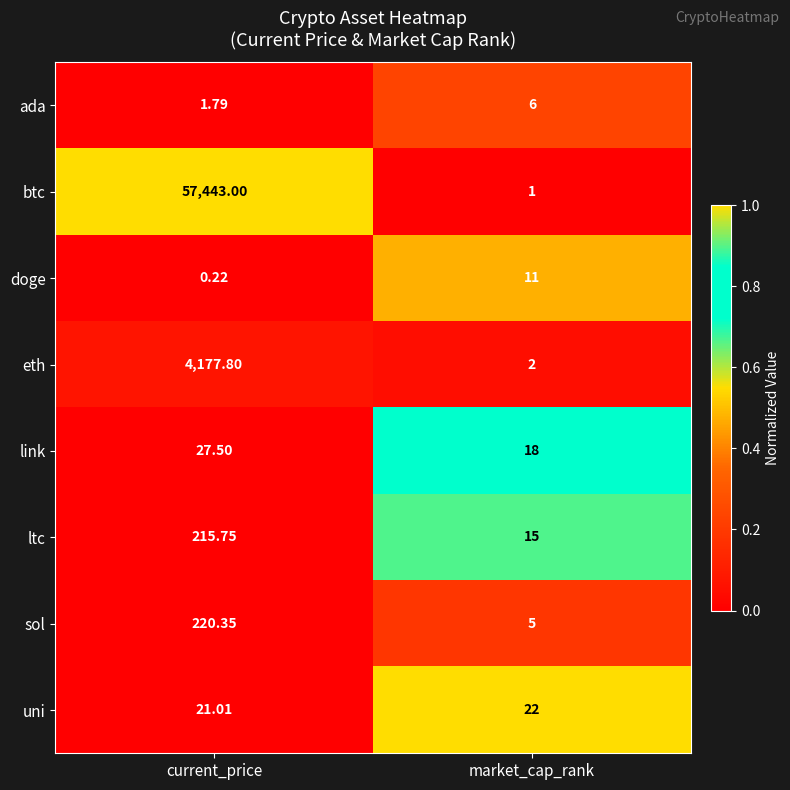

Which label corresponds to the smallest value in the chart?

current_price